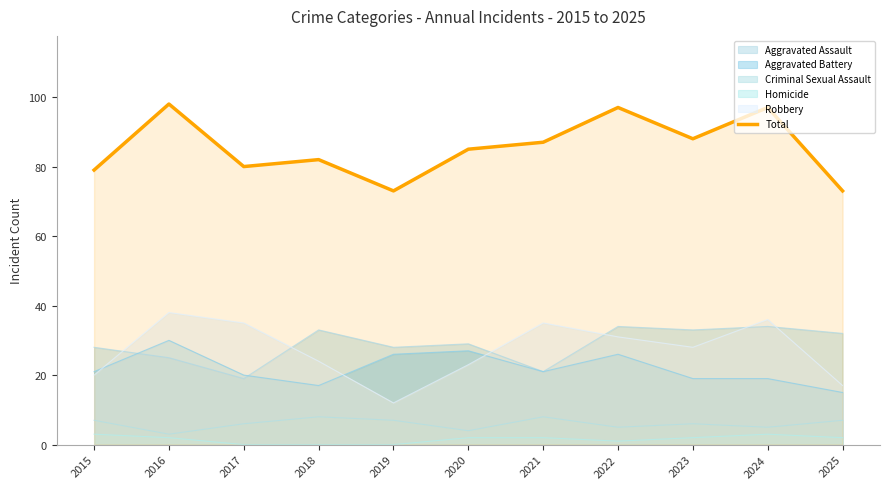

List the labels in order of value, smallest first.

2019, 2025, 2015, 2017, 2018, 2020, 2021, 2023, 2022, 2024, 2016